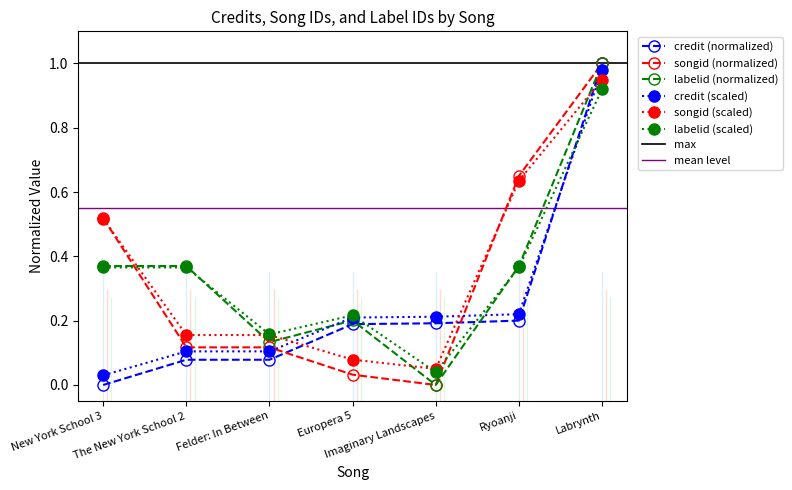

What position from the left is Imaginary Landscapes?

5